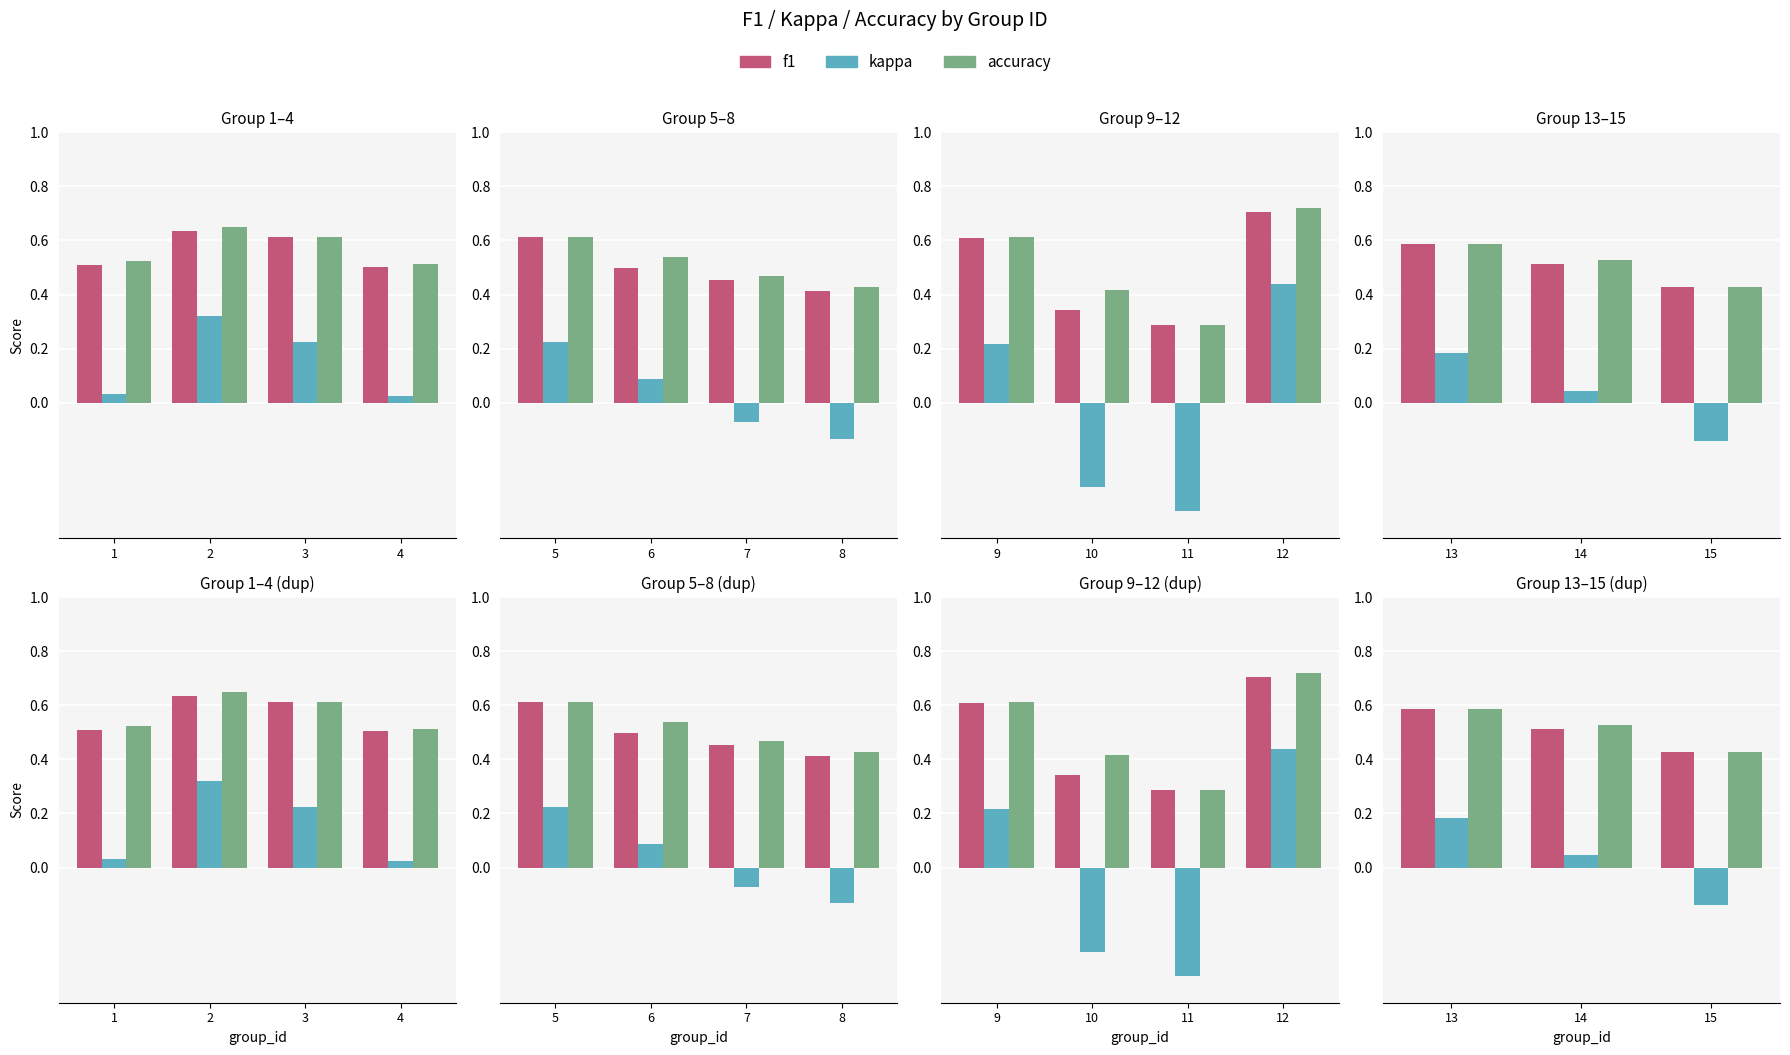

Rank the series at 15 from highest to lowest value.

f1, accuracy, kappa